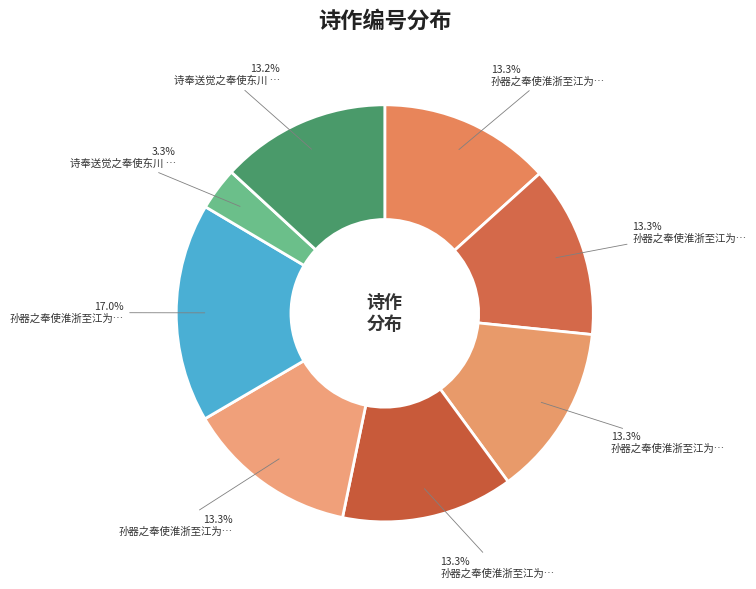

How many slices are in this pie chart?

8